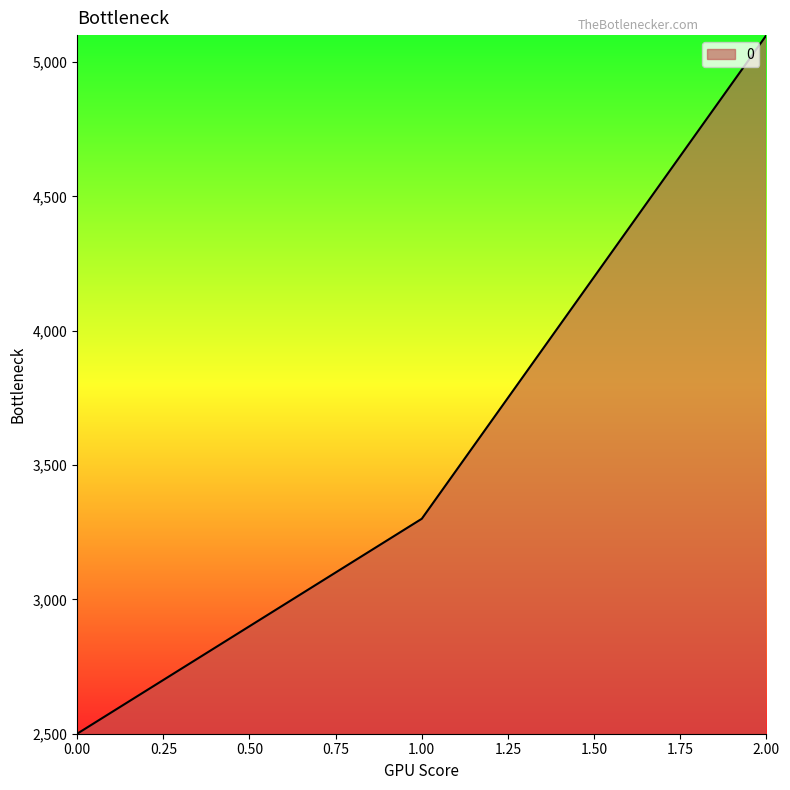

Reading left to right, extract all data points from this chart.

0.00=2500	1.00=3300	2.00=5100